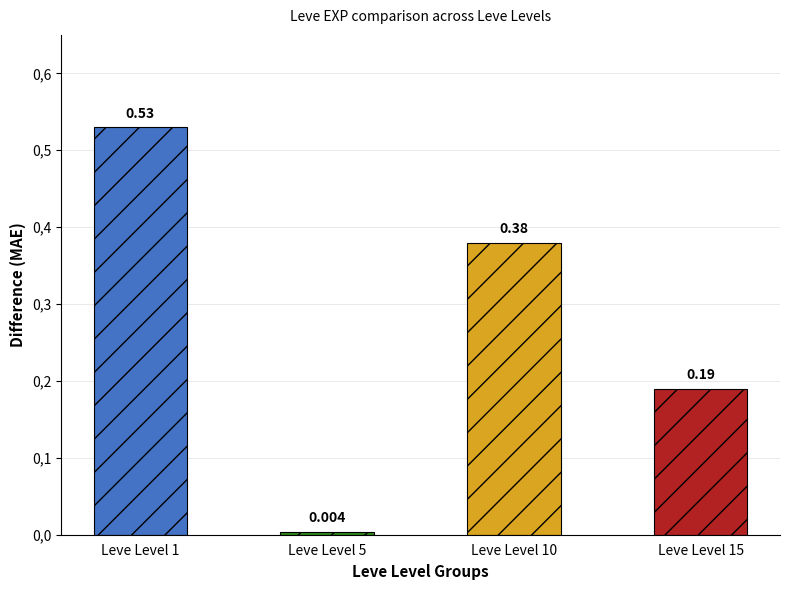

Reading left to right, transcribe all the data shown in this chart.

Leve Level 1=0.5	Leve Level 5=0.0	Leve Level 10=0.4	Leve Level 15=0.2